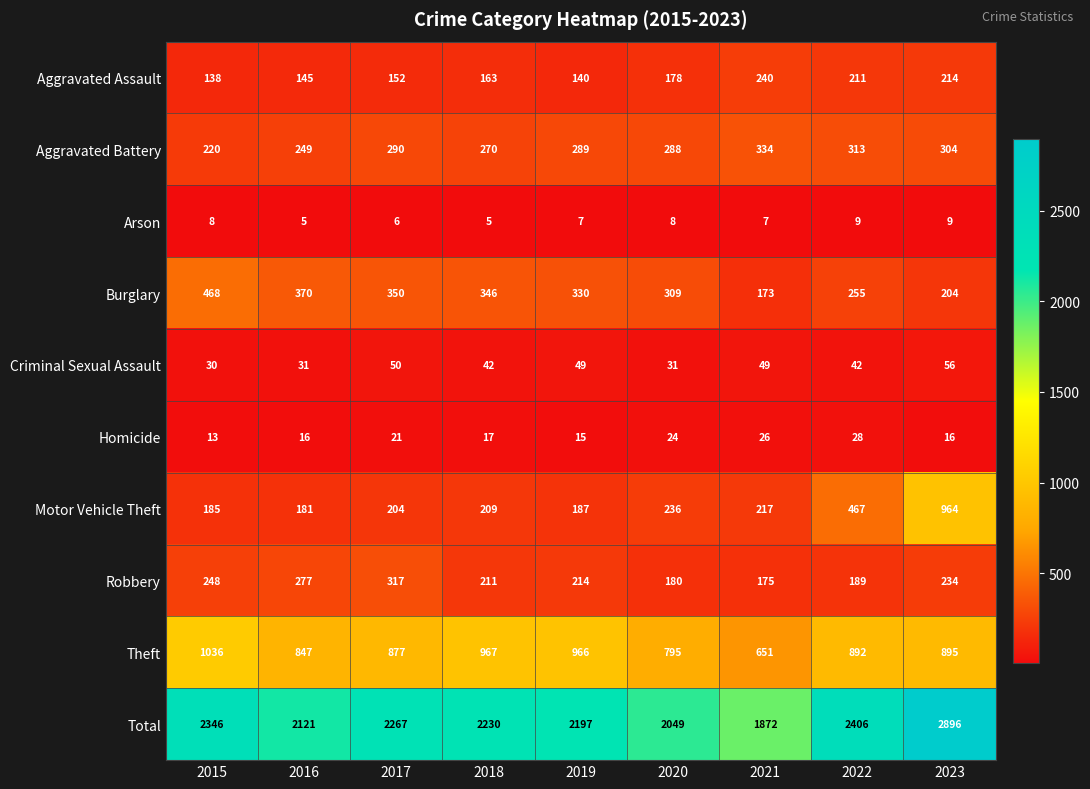

Is it true that Arson equals 9 at 2023?

True